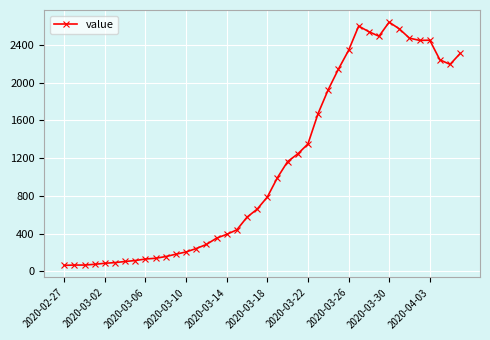

What is the greatest value displayed?

2639